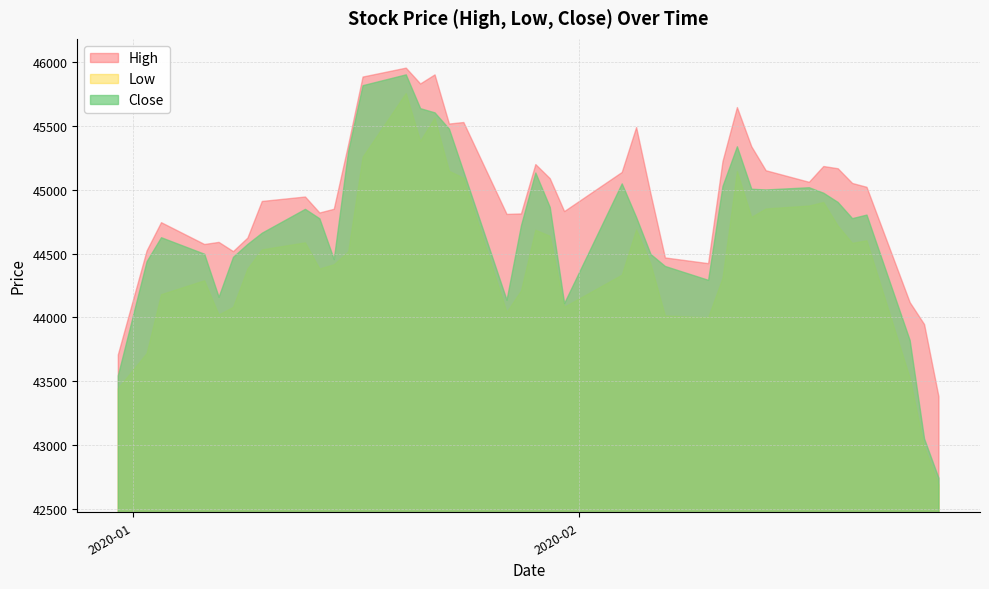

Where is Close nearest to the value 44319?

27